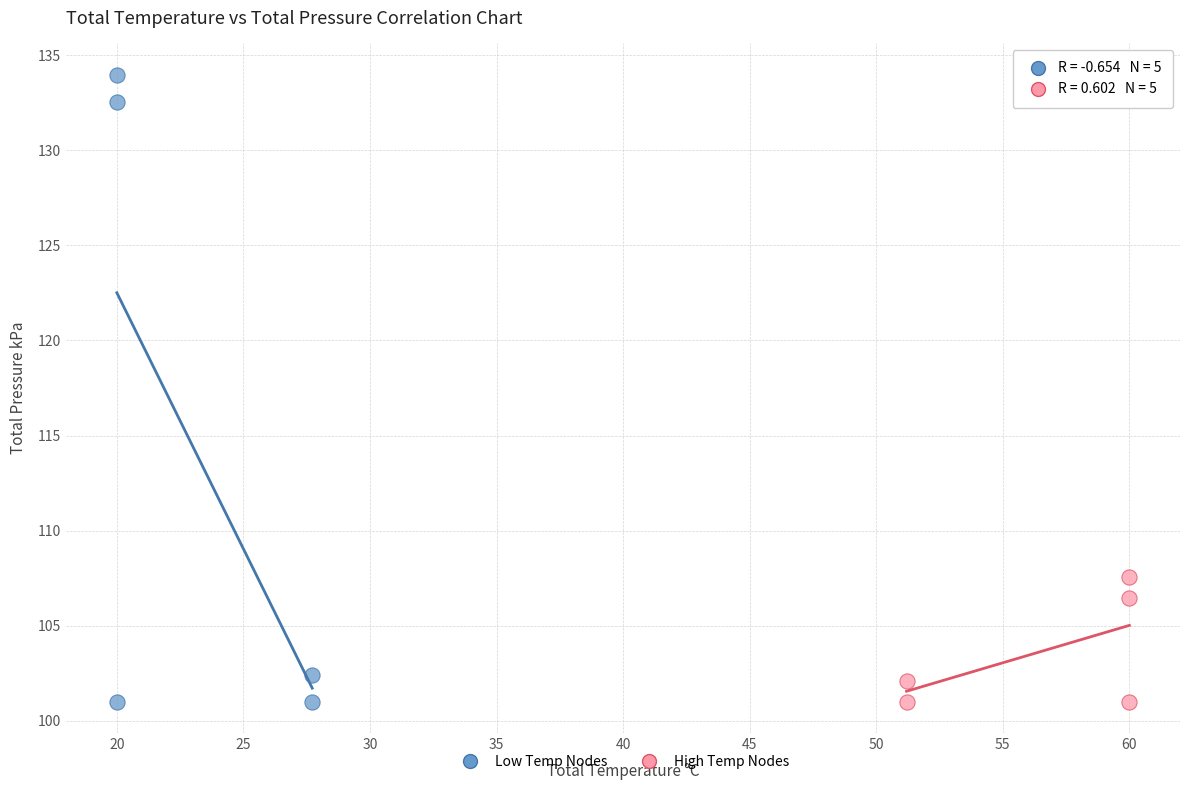

Which series reaches the maximum Y coordinate?

Low Temp Nodes